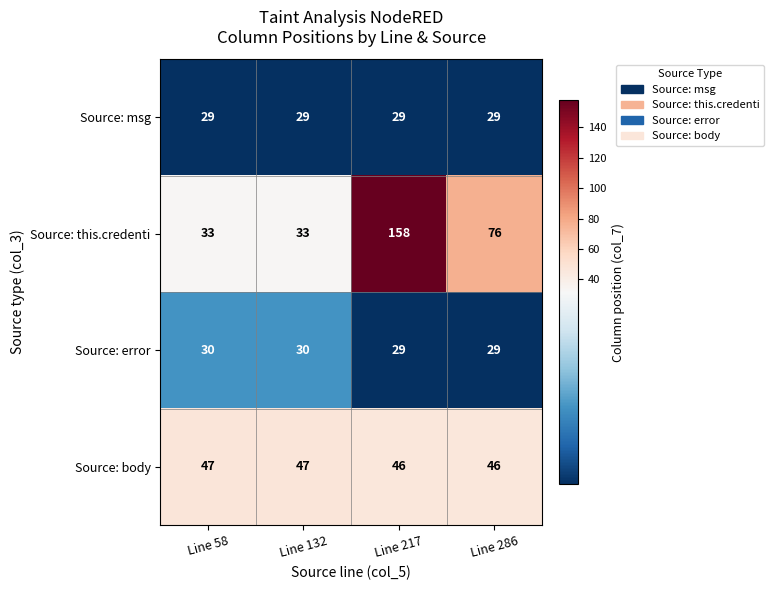

How many categories are shown in the chart?

4